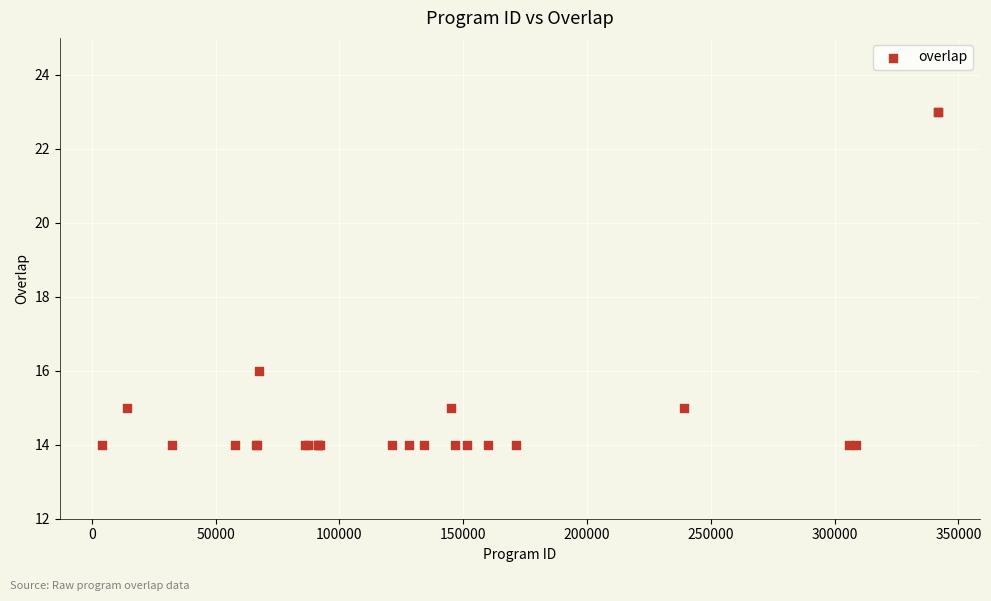

What Y value in the scatter plot is closest to 18?

16